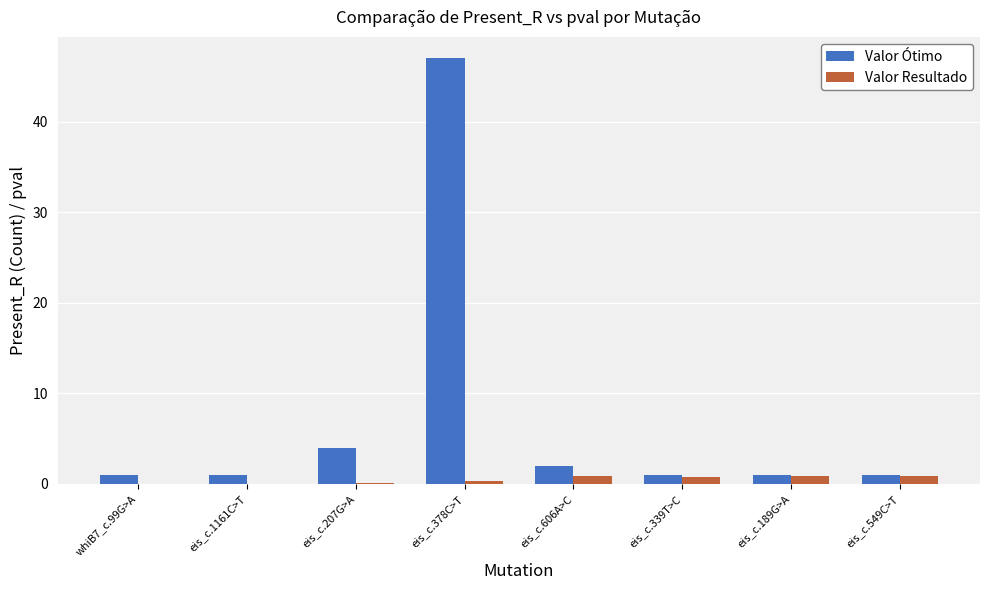

Are the bars grouped side by side (vs. stacked)?

Yes